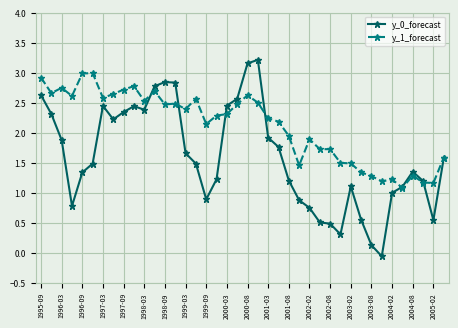

What is the average value of the y_1_forecast series?

2.1